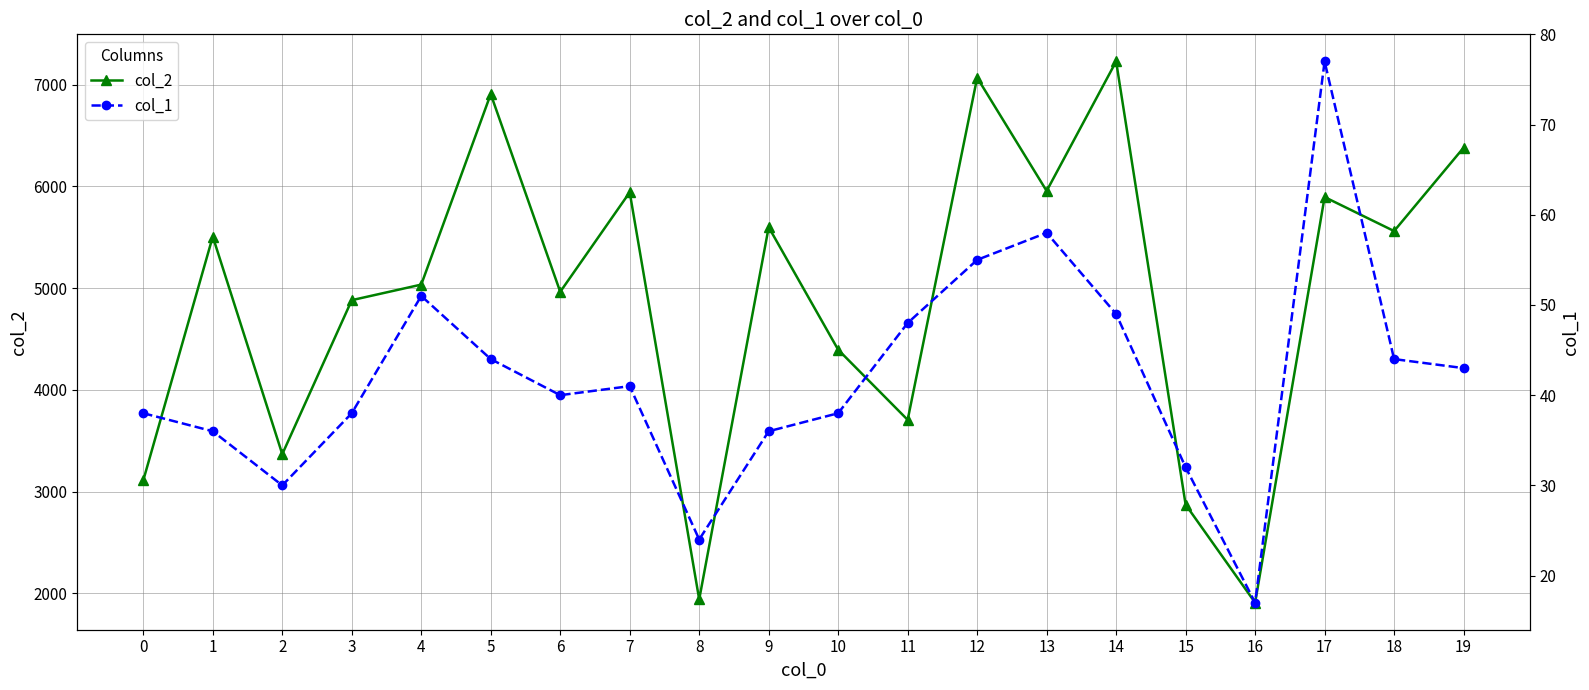

True or false: col_2 and col_1 intersect in this chart.

False